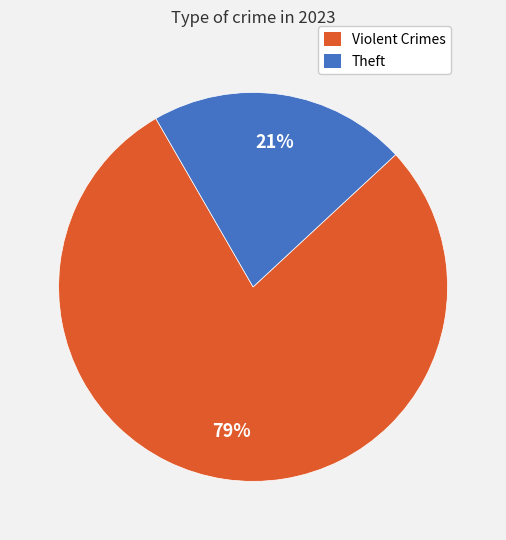

Combined, do Theft and Violent Crimes account for over 50%?

Yes